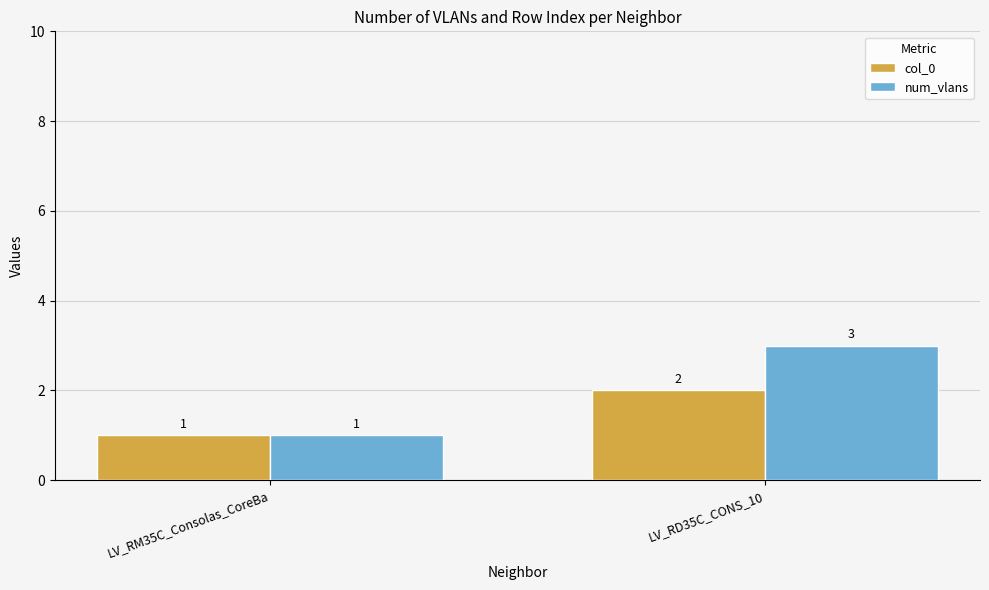

What is the label of the 1st bar from the right?

LV_RD35C_CONS_10